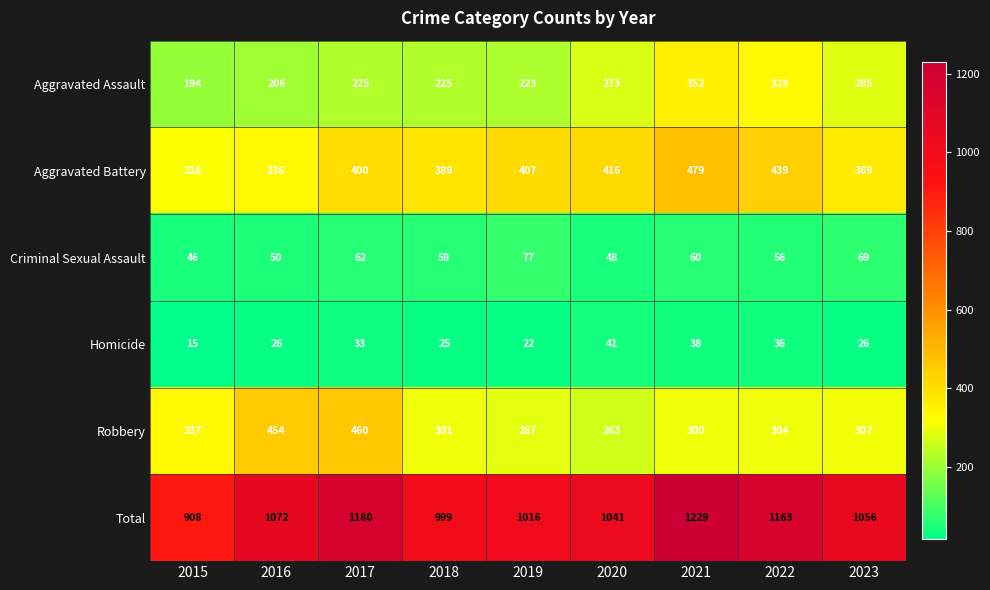

What is the difference between the maximum and minimum values in the Aggravated Battery series?

163